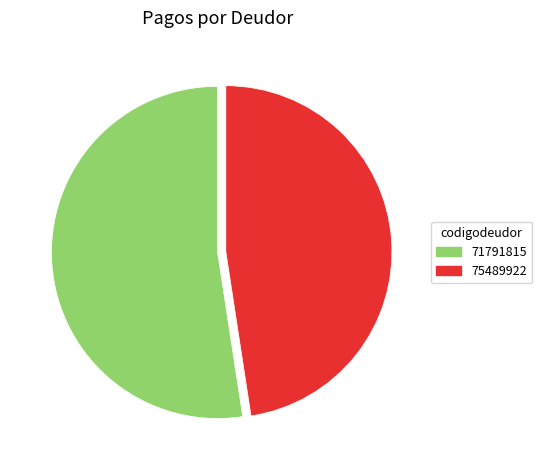

Rank the categories by value from highest to lowest.

71791815, 75489922